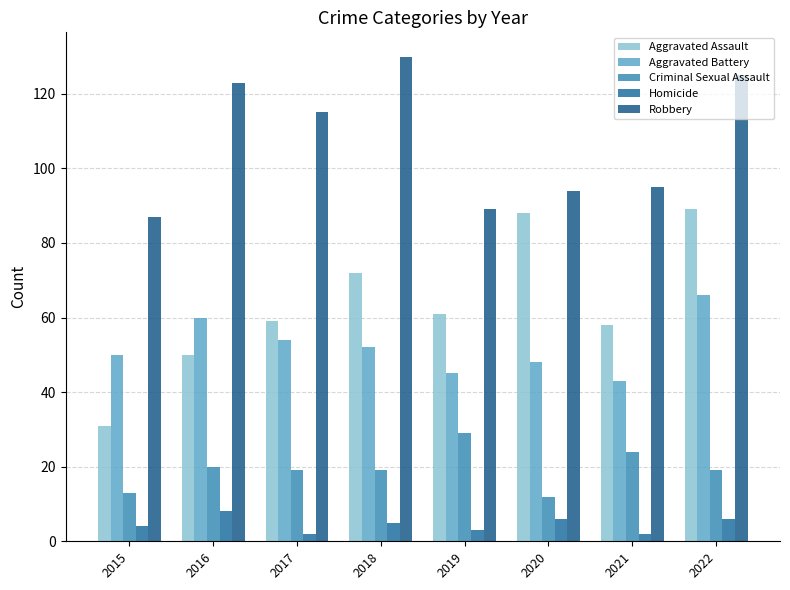

The Criminal Sexual Assault series shows 7 at 2017. True or false?

False